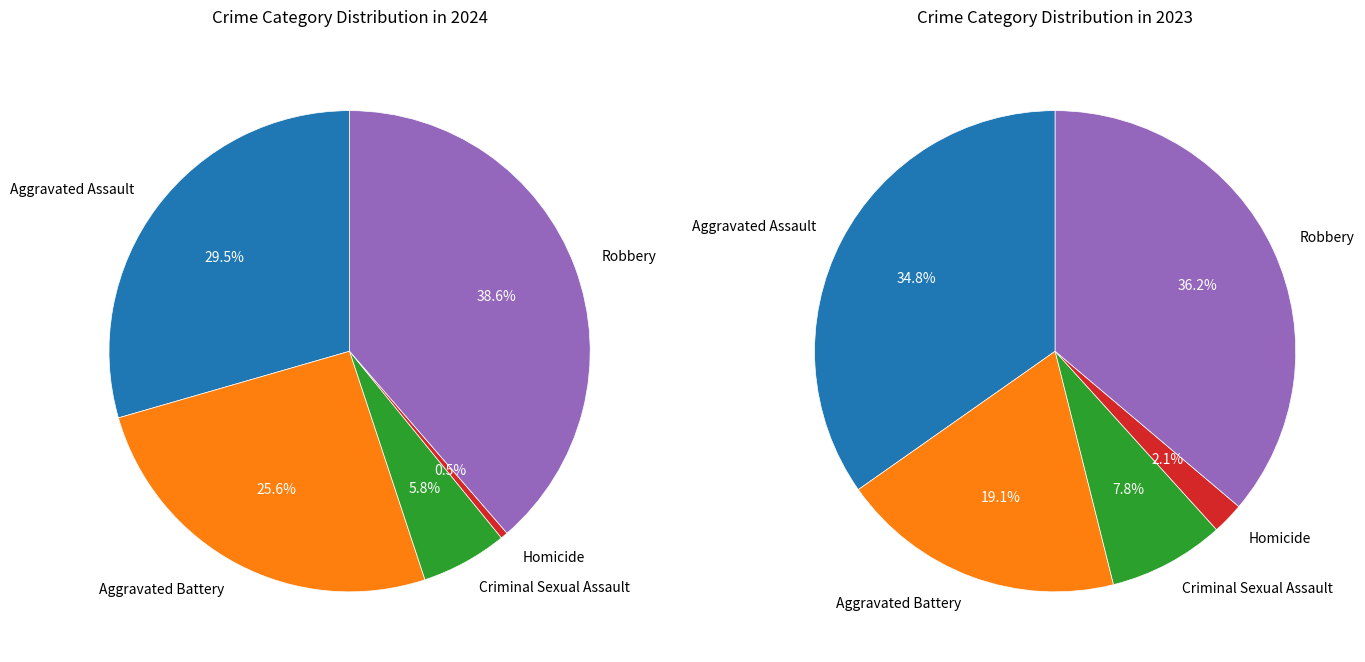

What is the largest slice in the pie chart?

Robbery